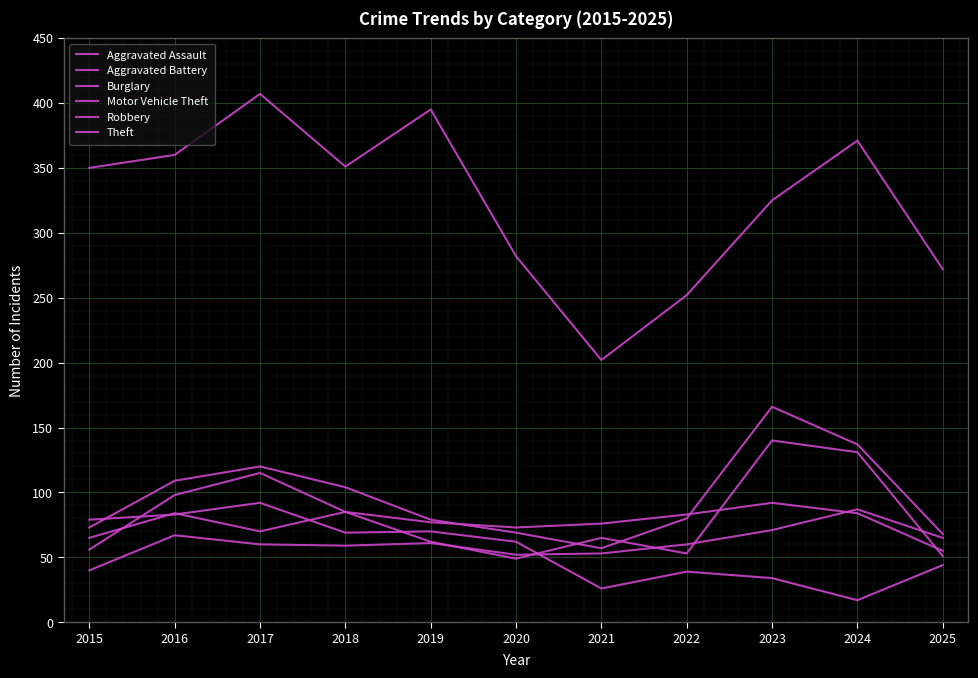

Is it true that Robbery equals 13 at 2022?

False